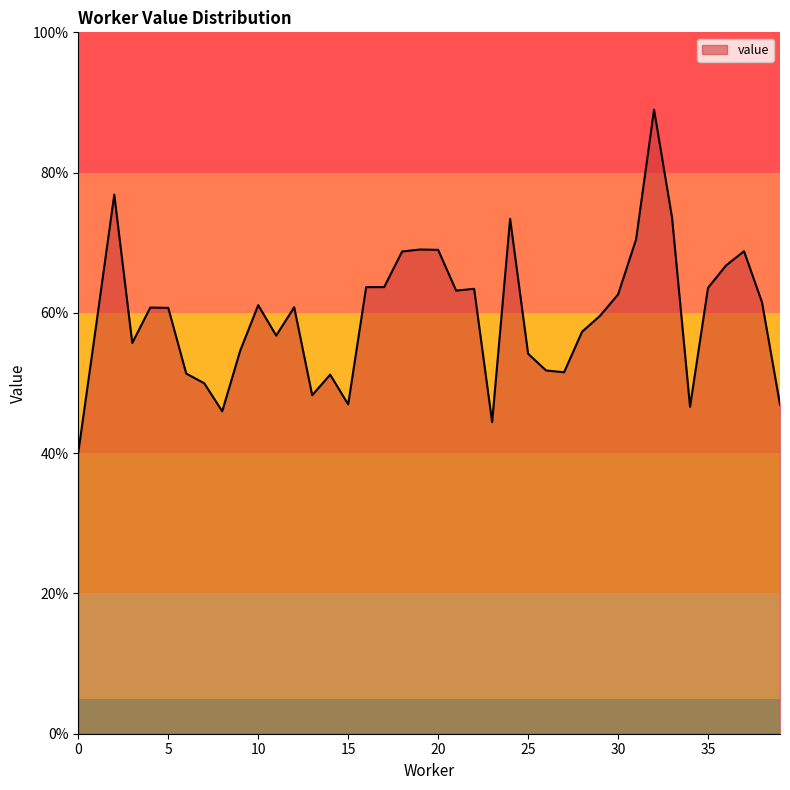

Does the chart have visible grid lines?

No